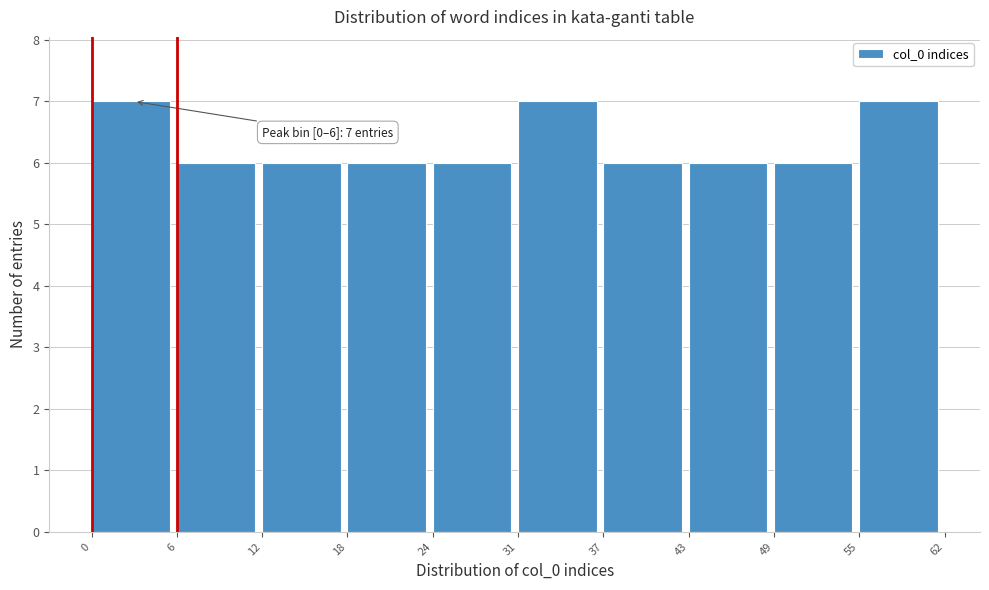

Reading right to left, what are all the values shown in this chart?

7	6	6	6	7	6	6	6	6	7